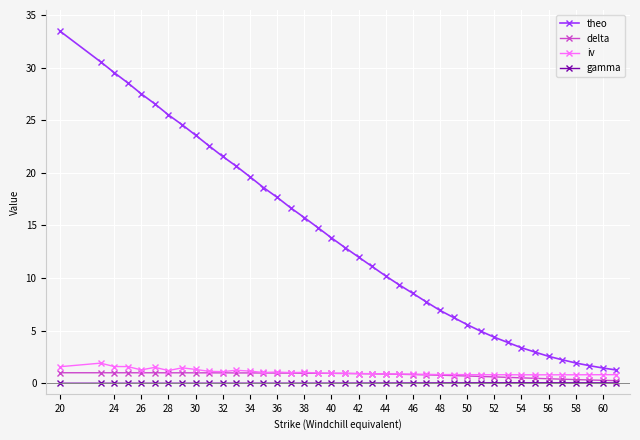

What is the average value of the delta series?

0.8